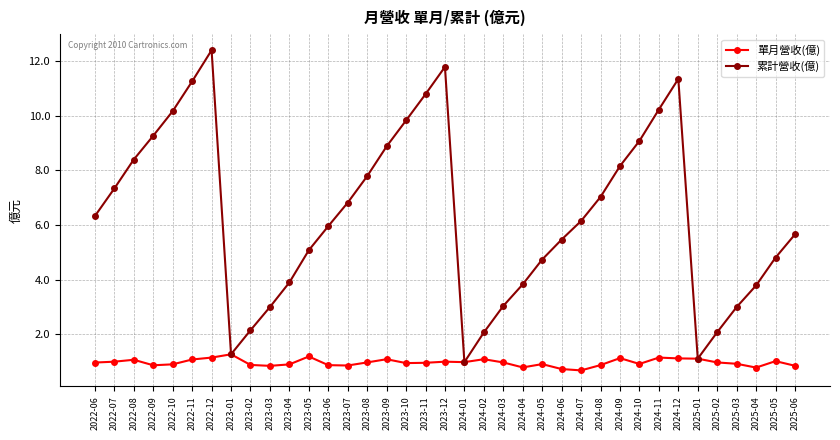

Is it true that 單月營收(億) equals 1.0 at 2024-03?

True